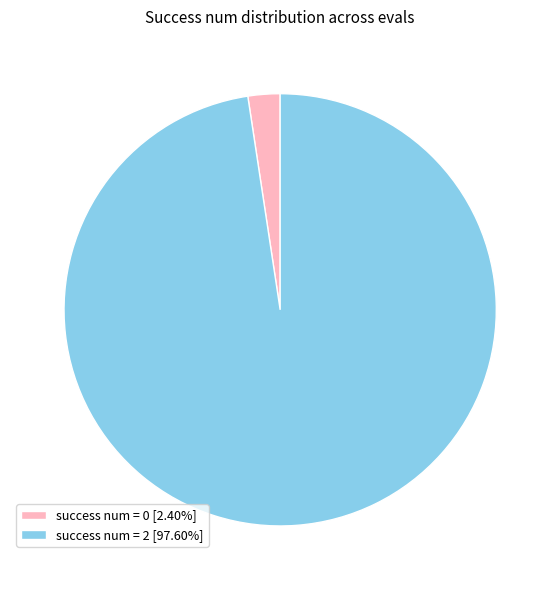

Is the sum of success num = 0 [2.40%] and success num = 2 [97.60%] greater than half?

Yes